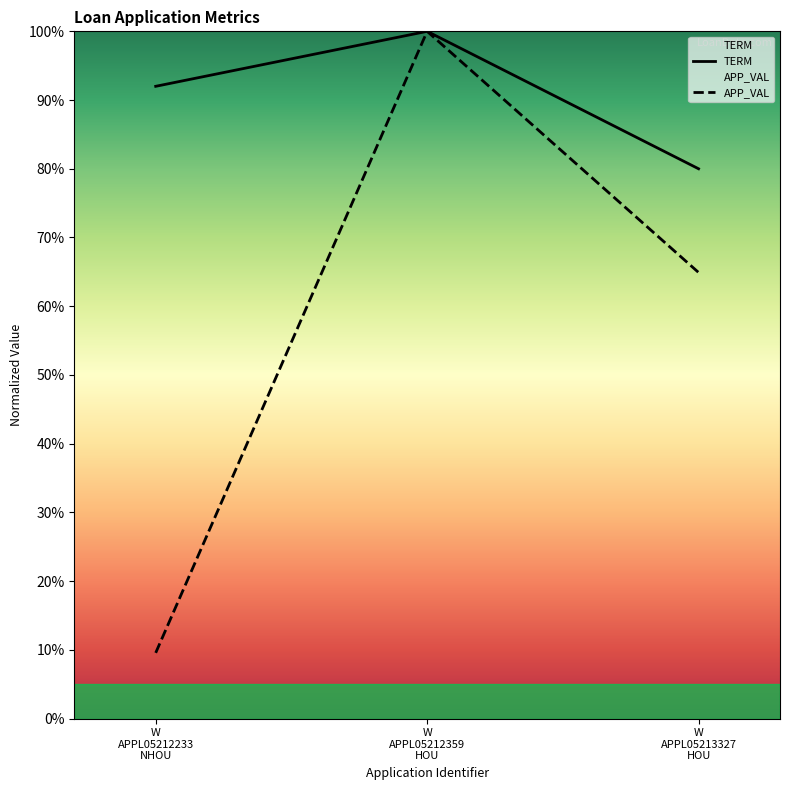

How many lines are shown in the chart?

2